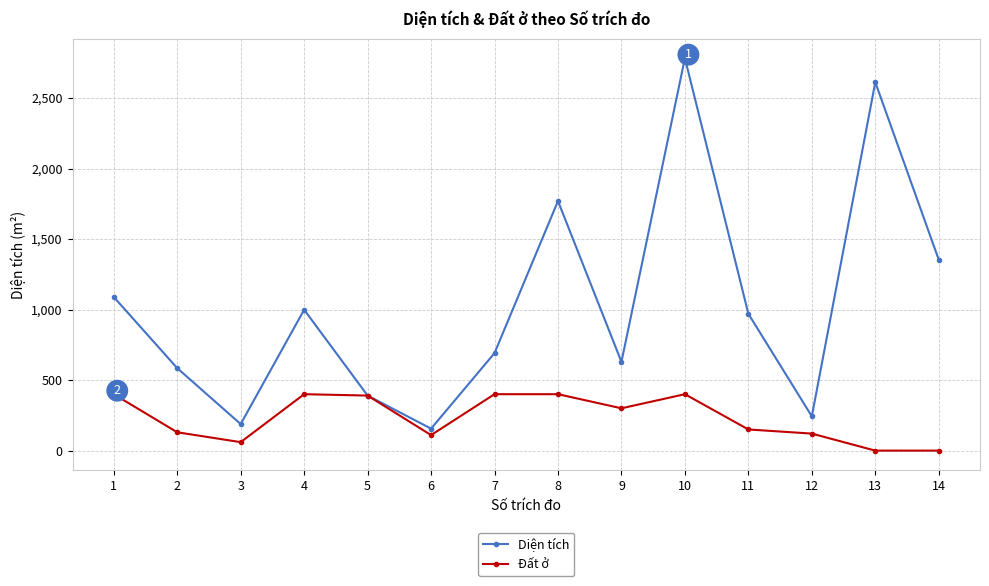

What is the approximate value of Đất ở at 8?

400.0